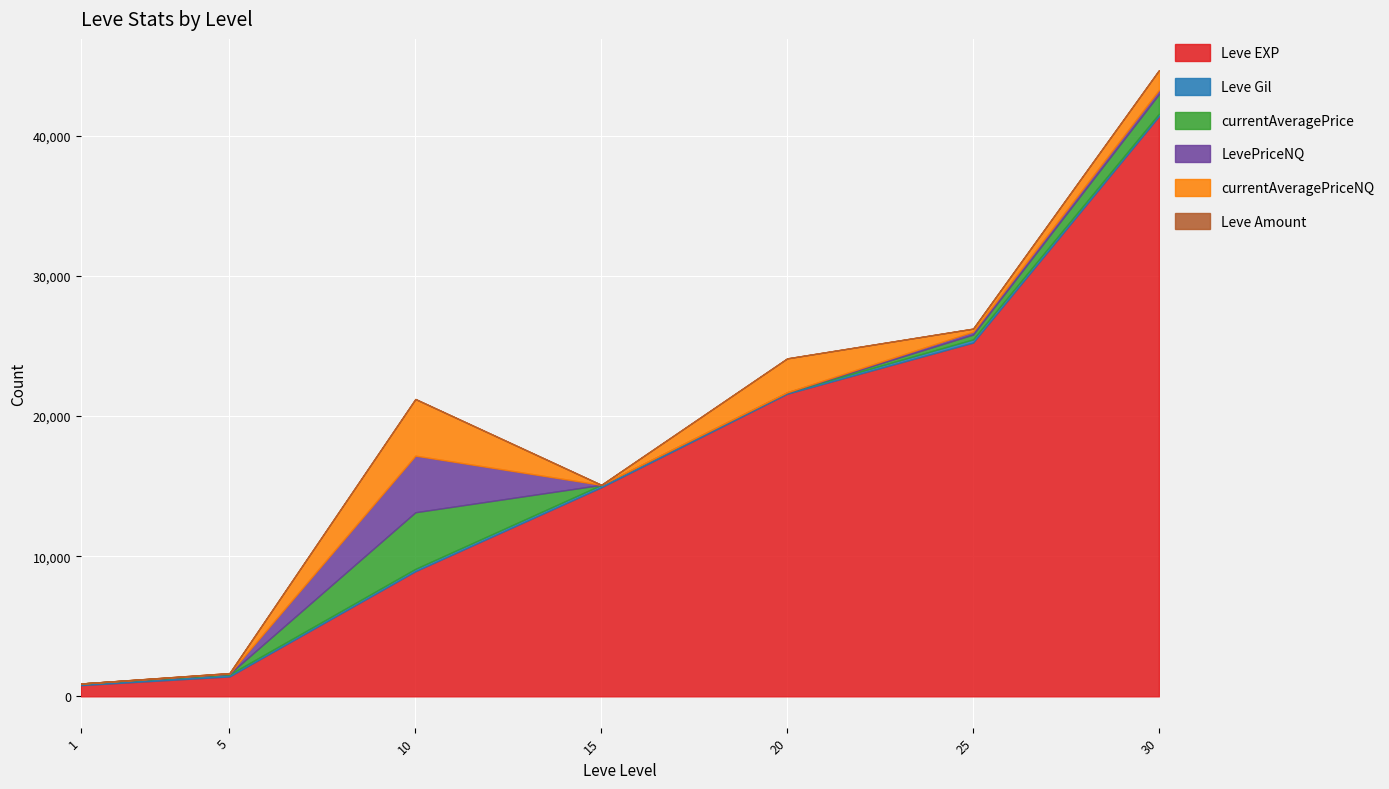

What are all the series names shown in the legend?

Leve EXP, Leve Gil, currentAveragePrice, LevePriceNQ, currentAveragePriceNQ, Leve Amount